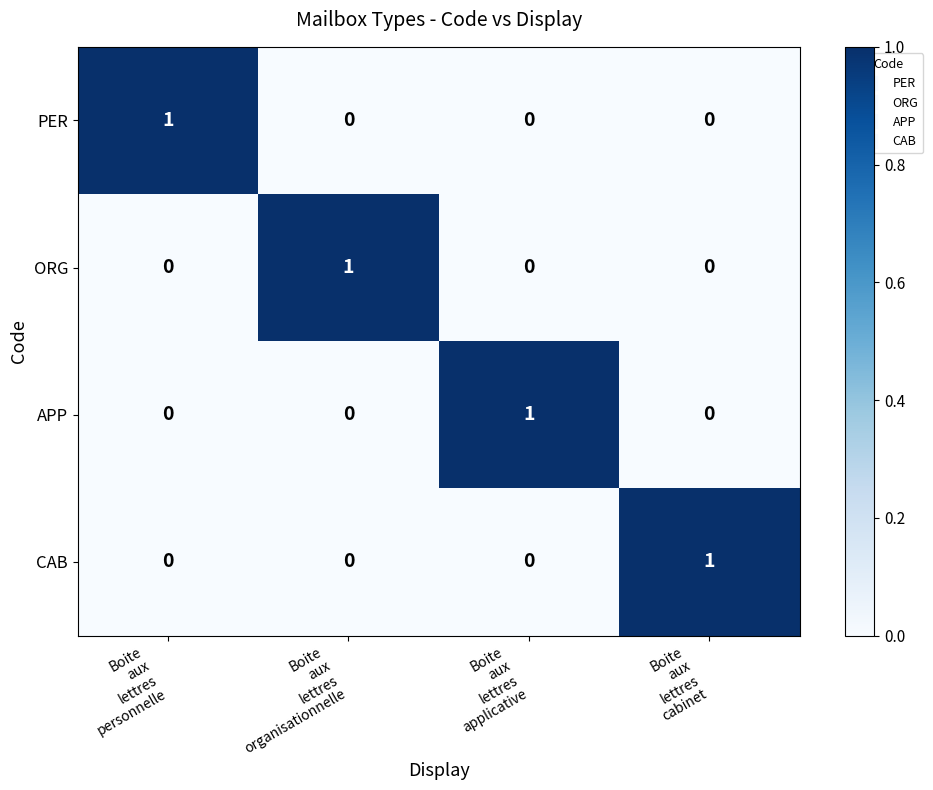

How many values in ORG are above zero?

1